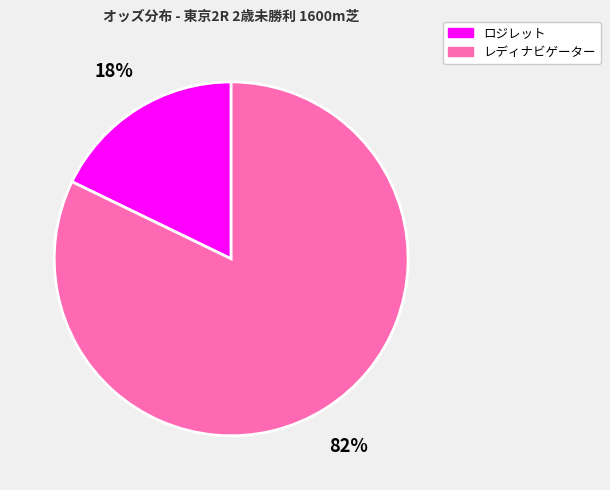

Does ロジレット represent more than half of the total?

No